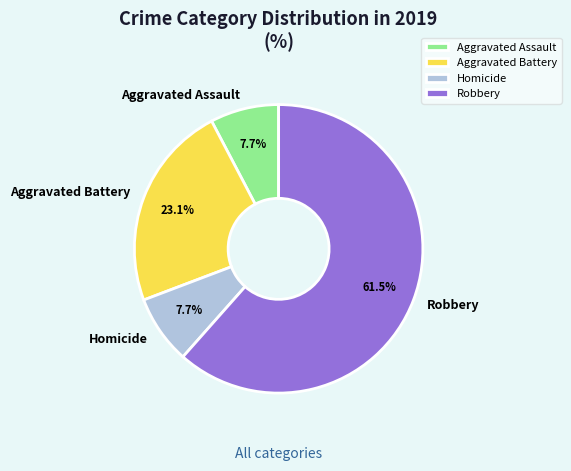

What is the largest slice in the pie chart?

Robbery